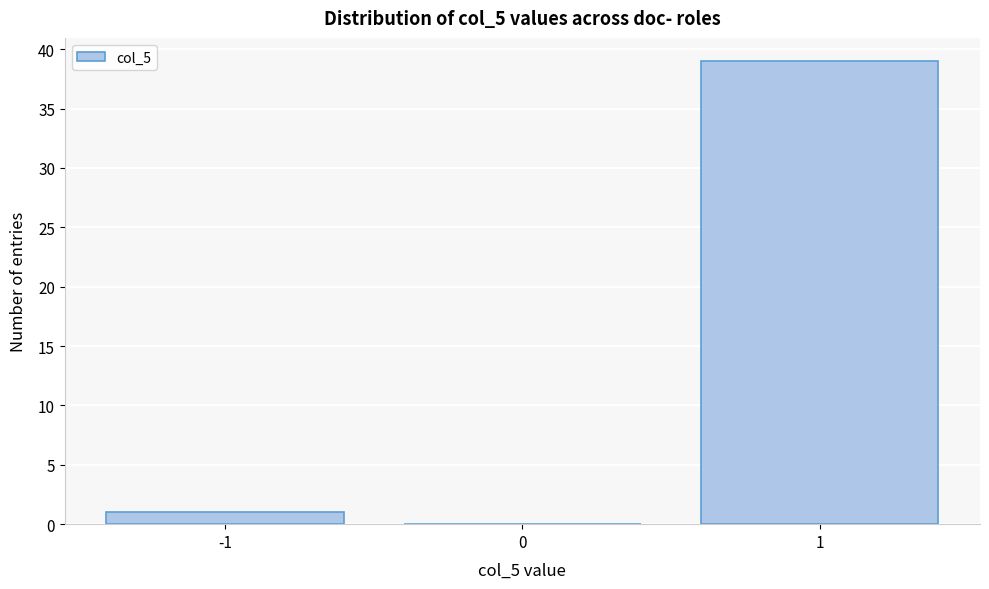

Reading left to right, transcribe this chart: for each bar, give the range it covers on the x-axis and its height. The values are not printed on the chart, so give them approximately, as read against the axis.

-1.5 to -0.5: 1
-0.5 to 0.5: 0
0.5 to 1.5: 39